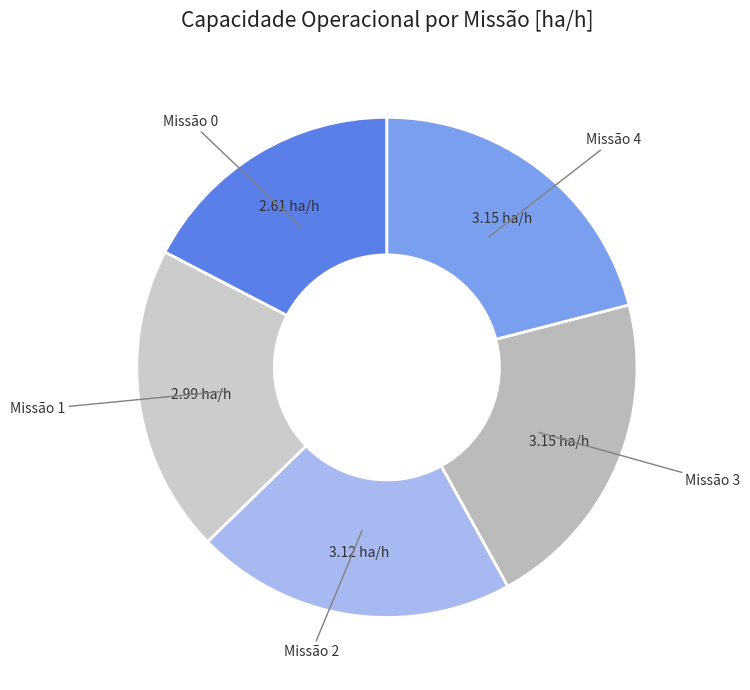

Which slice is the largest?

3